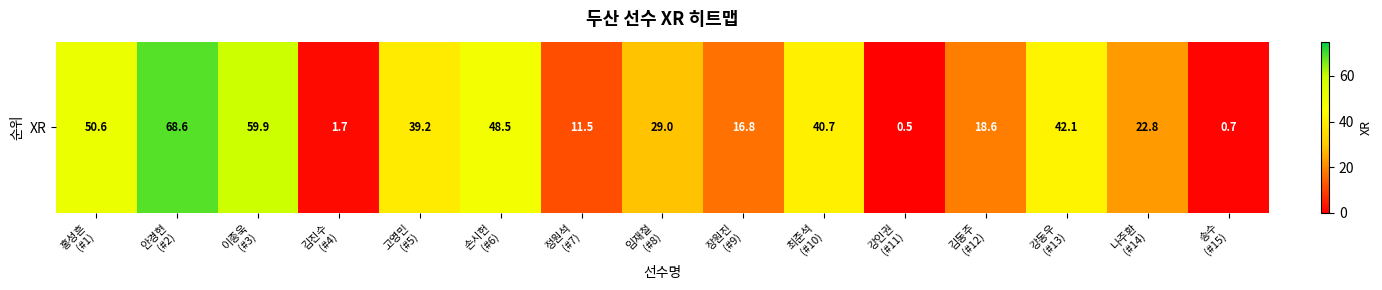

The value at 이종욱
(#3) is 59.9. True or false?

True